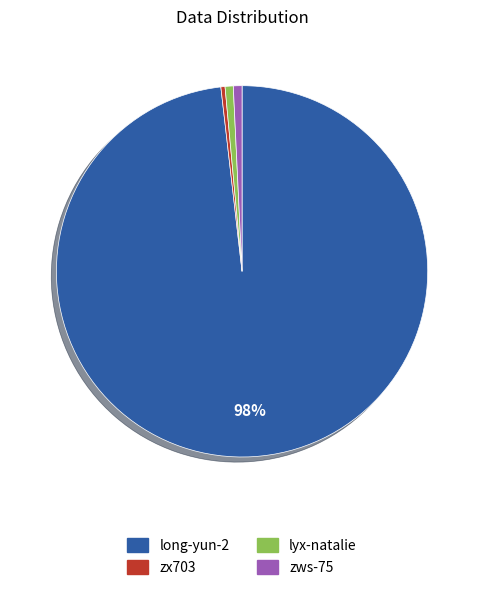

How many slices are in this pie chart?

4